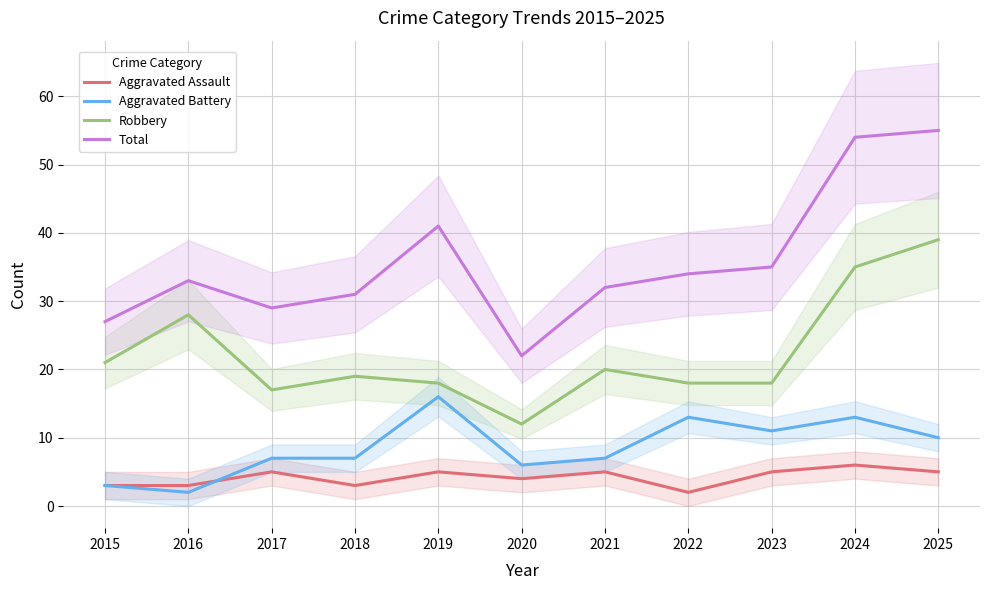

Which series has the largest total across all categories?

Total